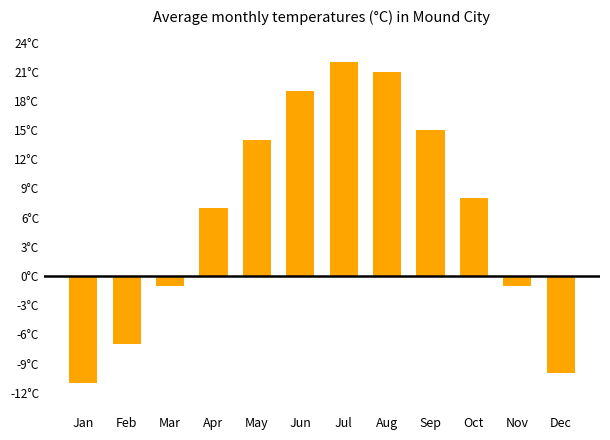

List the labels in order of value, largest first.

Jul, Aug, Jun, Sep, May, Oct, Apr, Mar, Nov, Feb, Dec, Jan